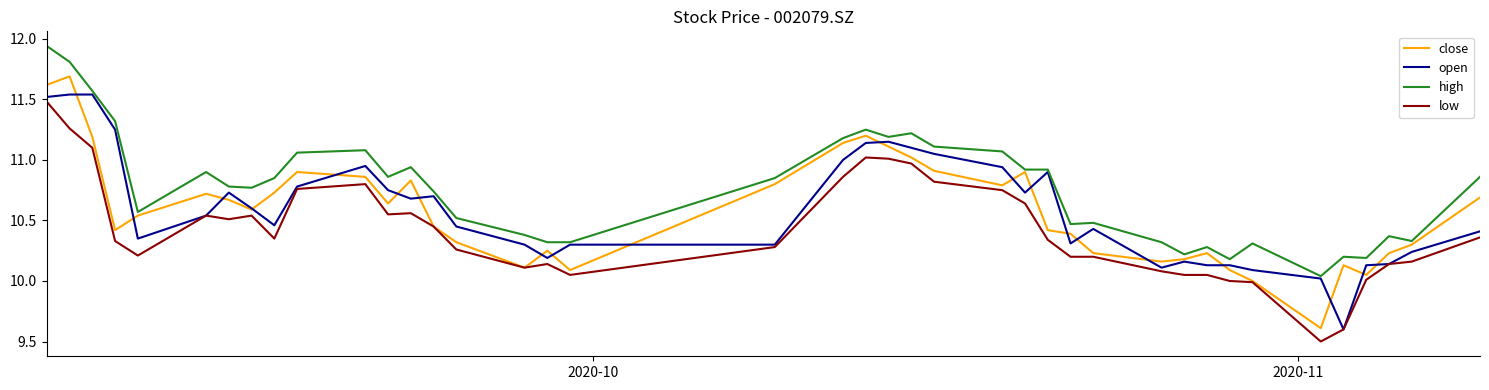

Which series has the largest total across all categories?

high